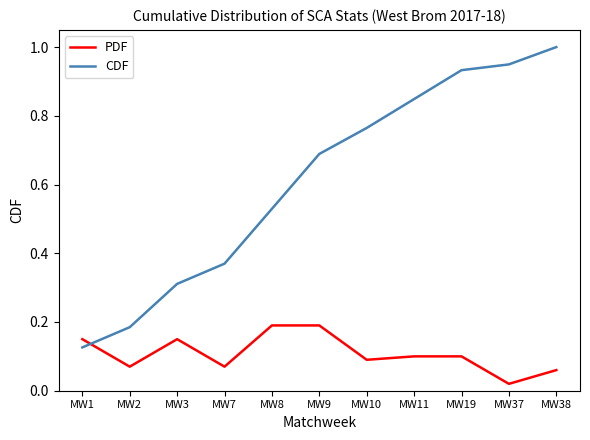

What is the average value of the CDF series?

0.6